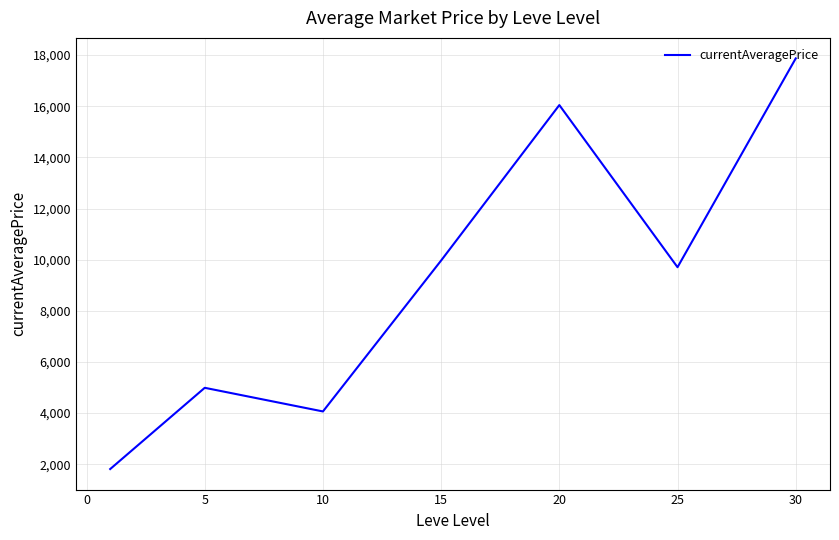

What is the difference between the maximum and minimum values?

16057.3